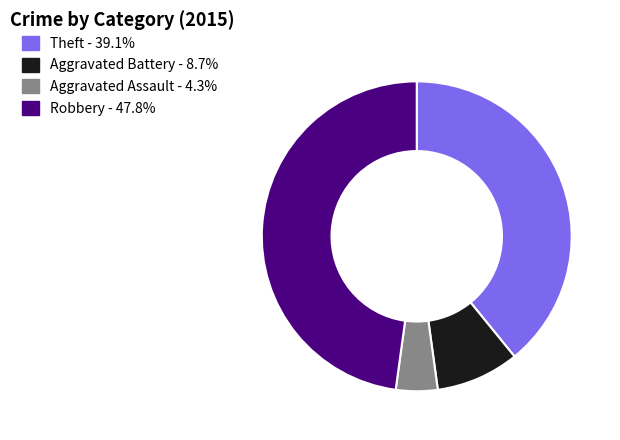

Is there a majority slice in this chart?

No